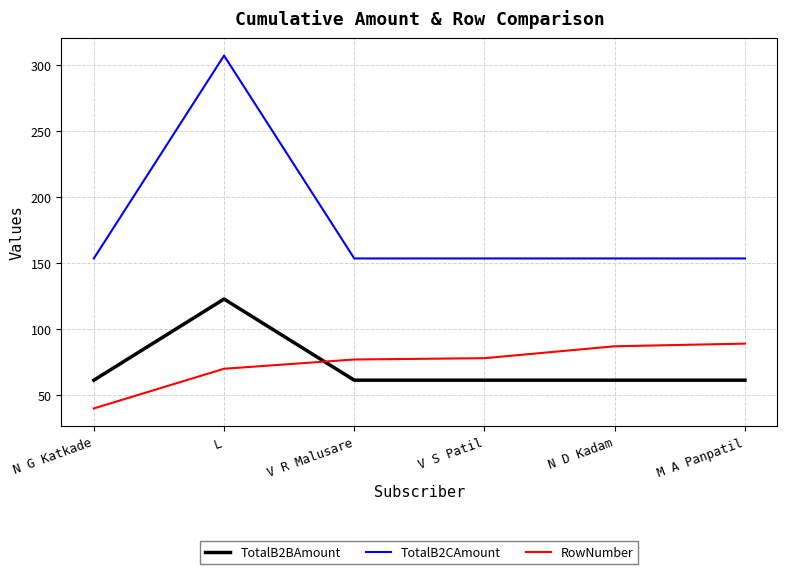

Rank the series at N D Kadam from highest to lowest value.

TotalB2CAmount, RowNumber, TotalB2BAmount